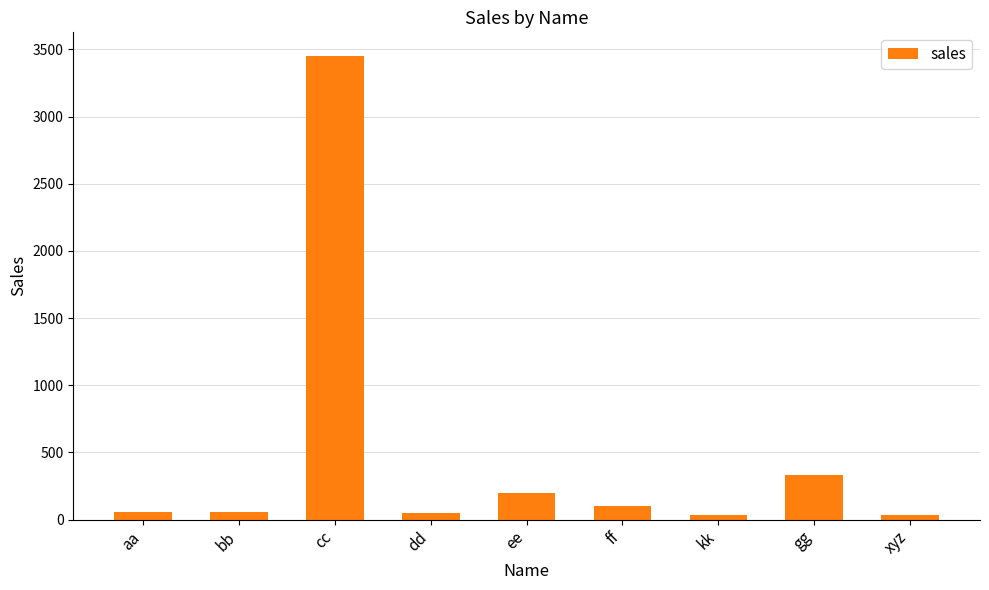

The value at cc is 3454. True or false?

True